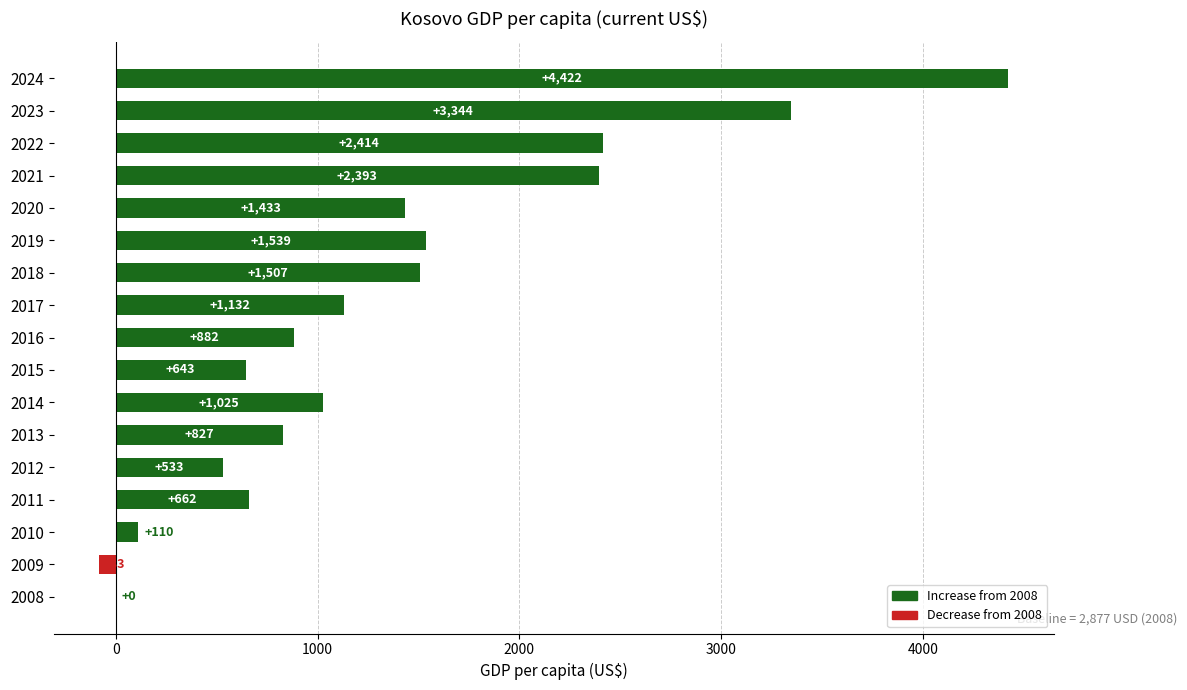

The chart shows a value of 1433.5 at 2020. True or false?

True